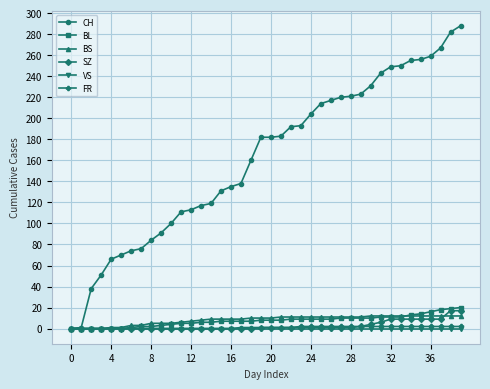

What is the maximum value shown in the chart?

288